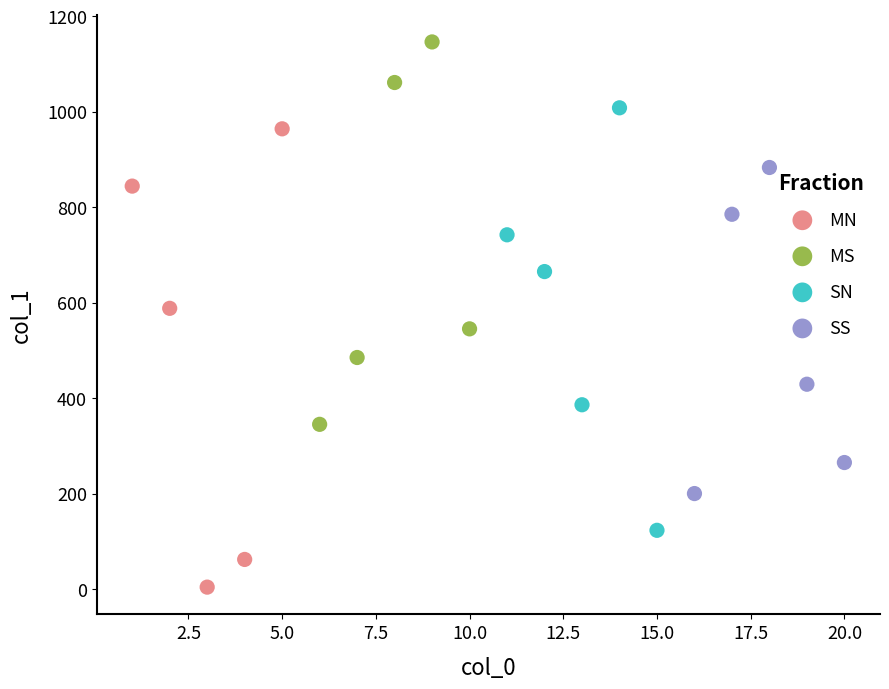

Which series has the widest spread of Y values?

MN